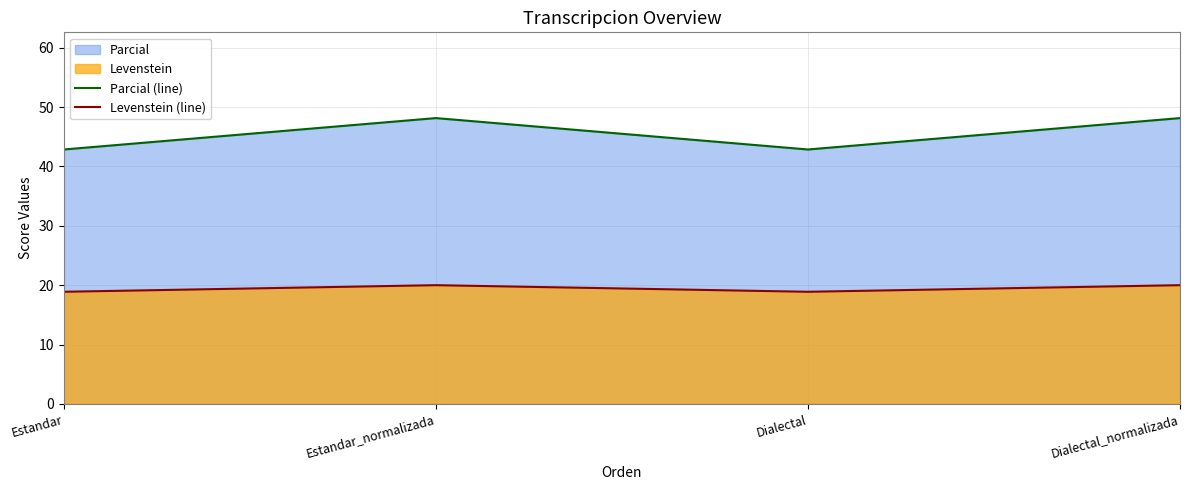

What is the difference between the maximum and second lowest values in the Levenstein (line) series?

1.1